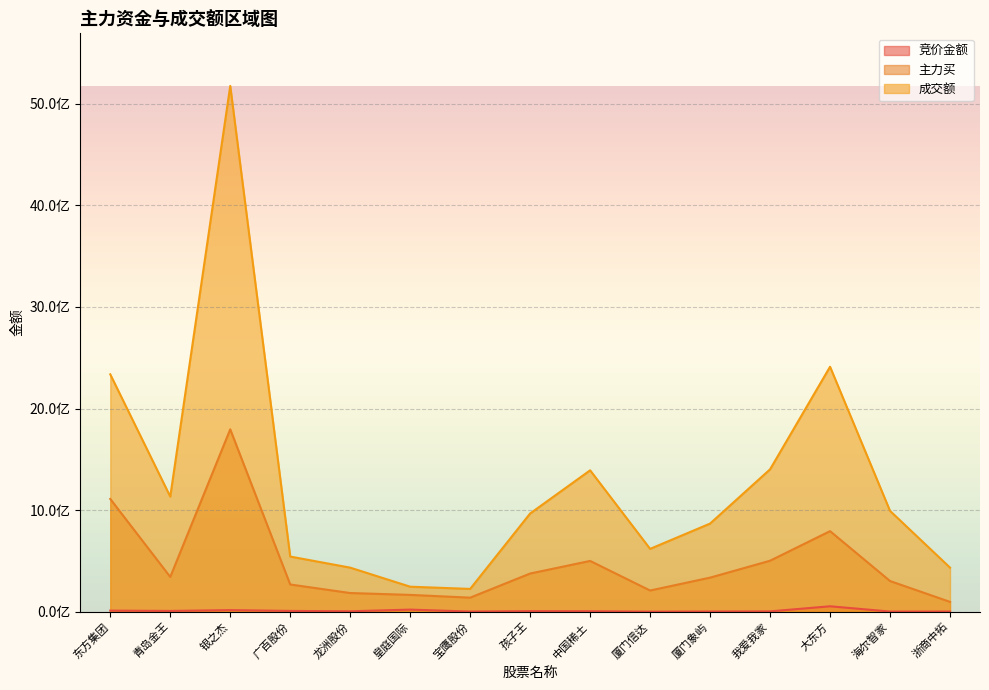

How many distinct data groups are displayed?

3